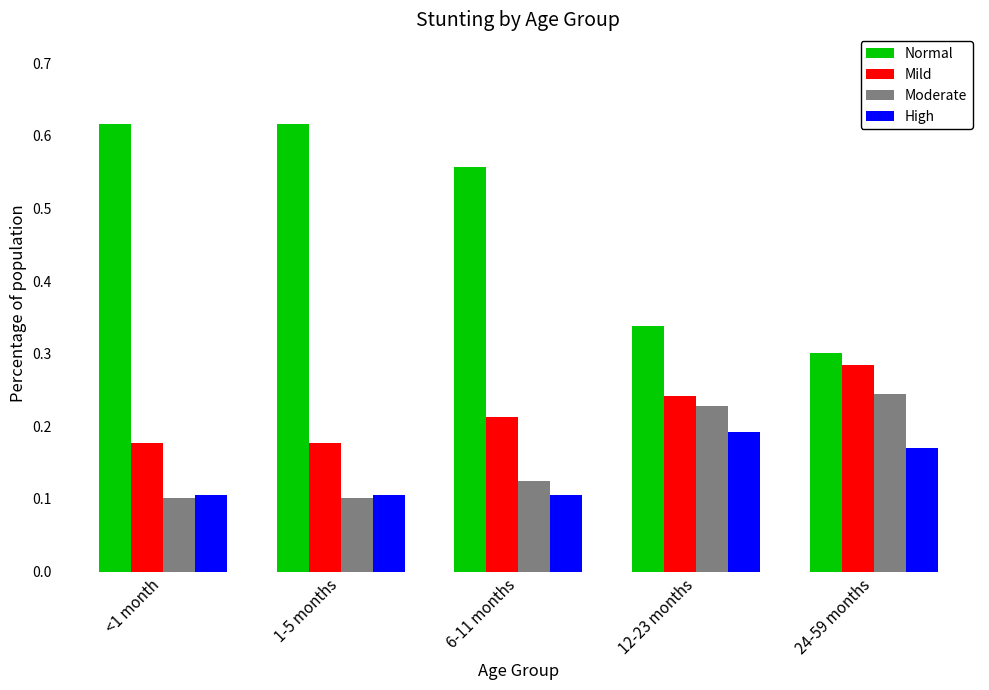

At how many categories does at least one series exceed 0?

5